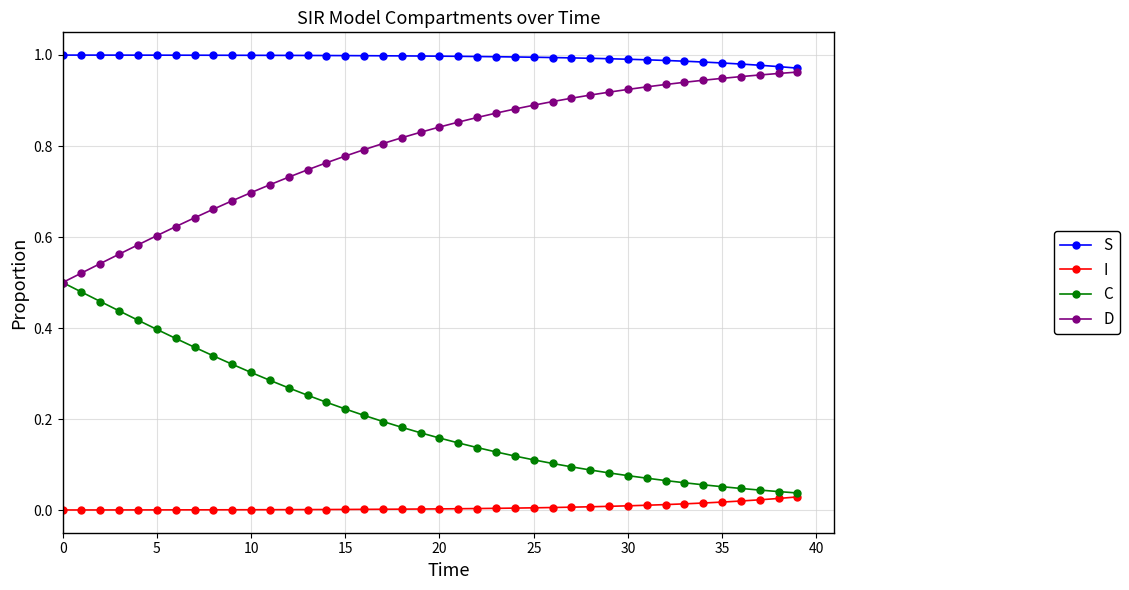

Which series has the largest total across all categories?

S